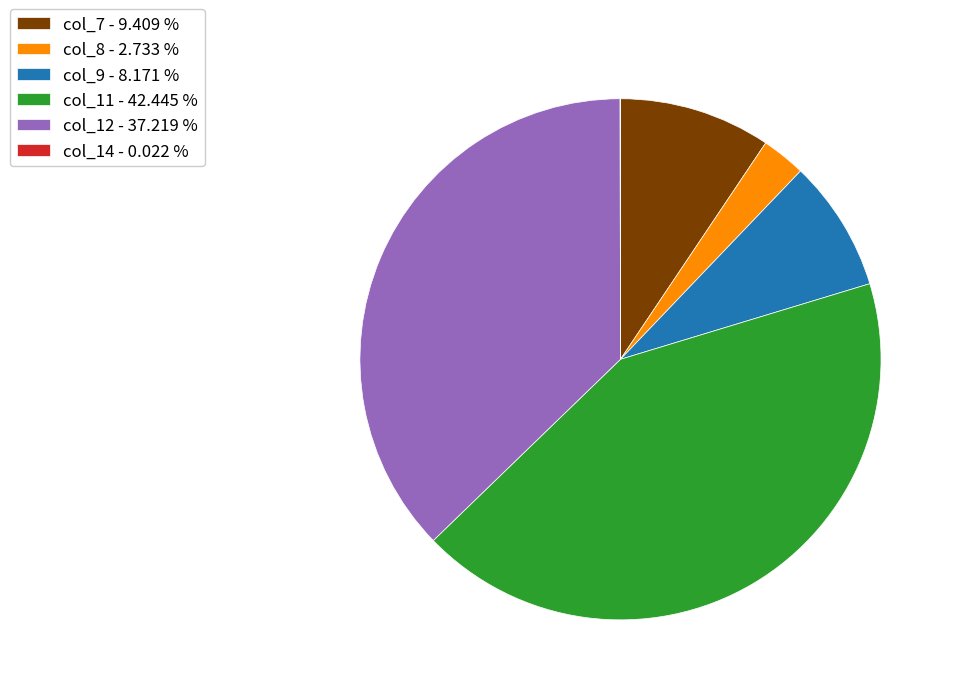

Between col_9 - 8.171 % and col_8 - 2.733 %, which is larger?

col_9 - 8.171 %